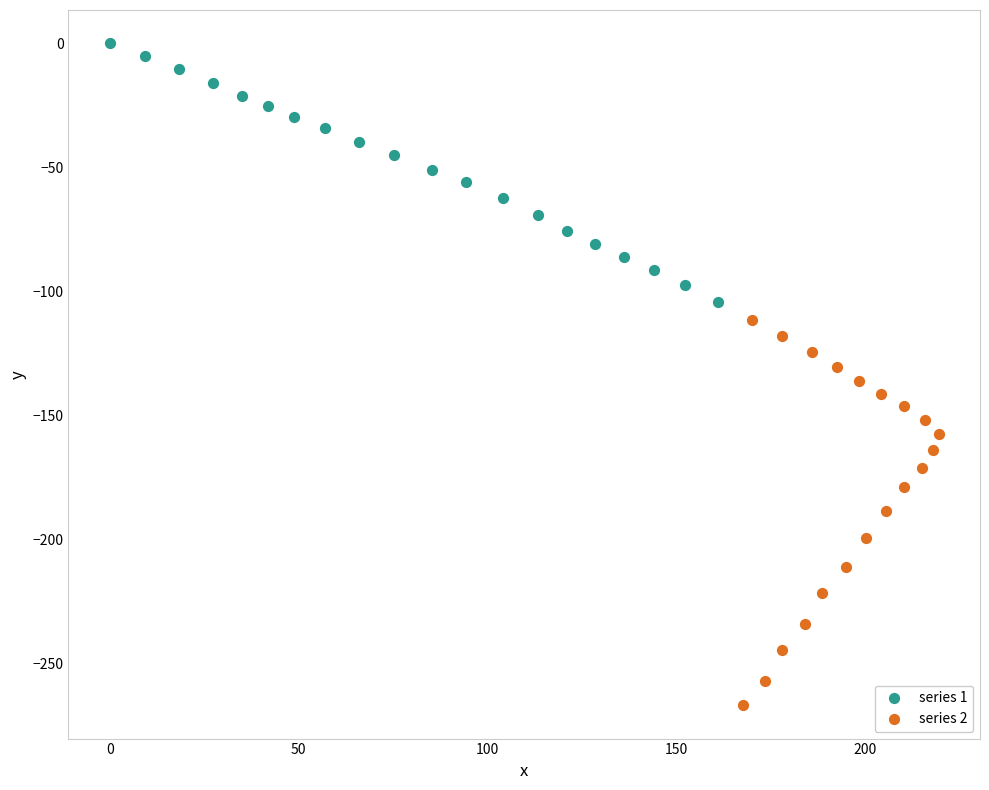

Which series has the widest spread of Y values?

series 2